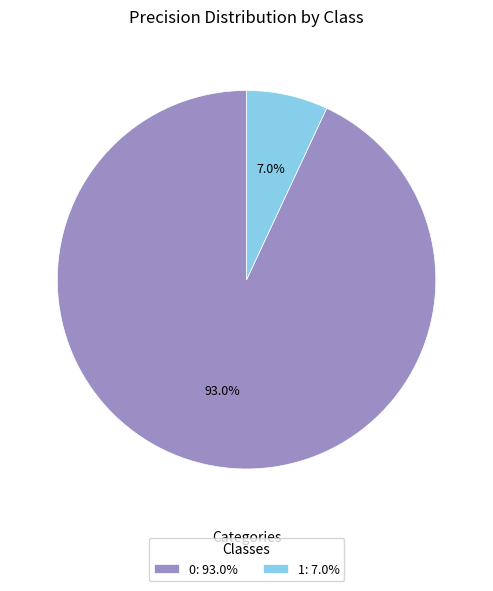

Does any single category account for the majority?

Yes